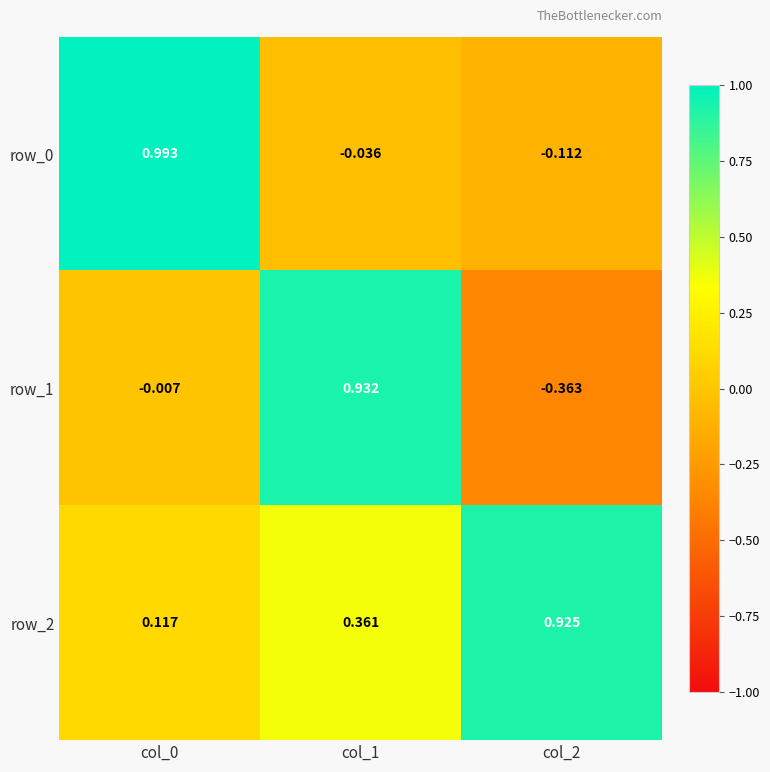

What is the total value across all series at col_2?

0.5